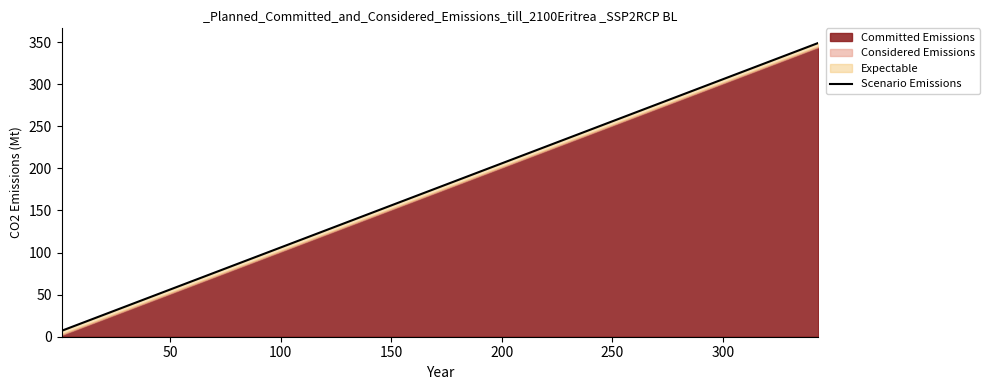

What is the difference between the values at 0 and 200?

76